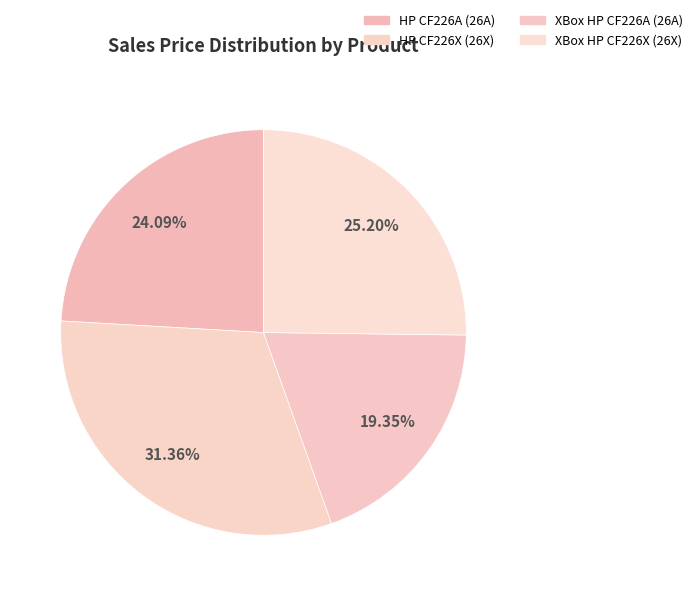

Is XBox HP CF226A (26A) the majority of the pie?

No